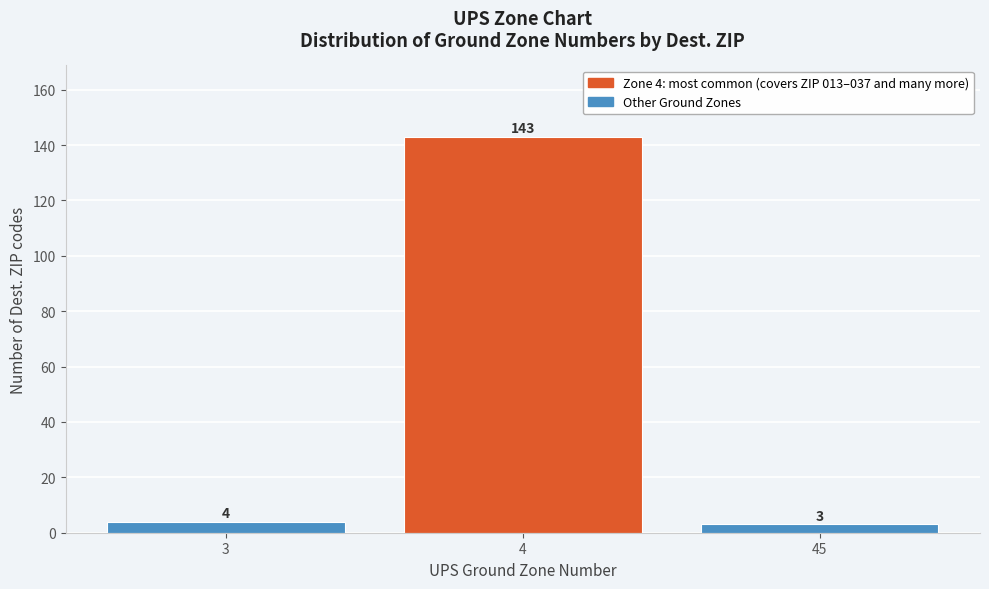

Reading left to right, extract all data points from this chart.

4	143	3